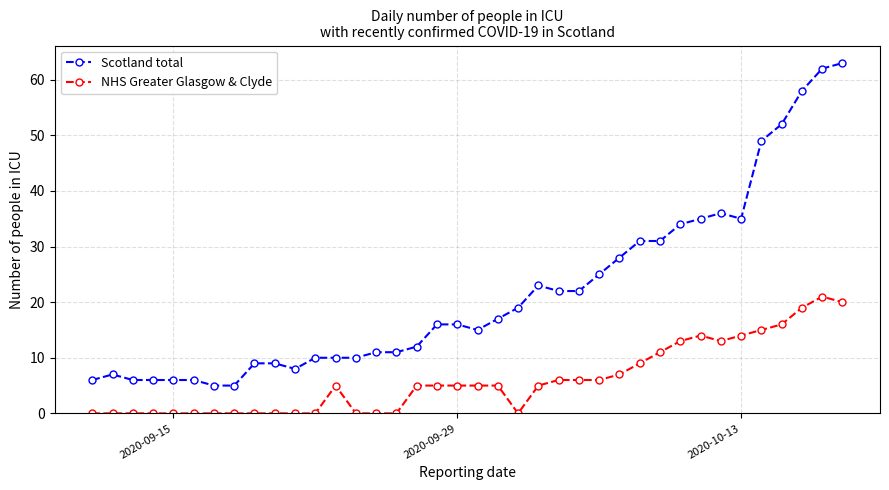

List the series in order of their peak value, lowest first.

NHS Greater Glasgow & Clyde, Scotland total